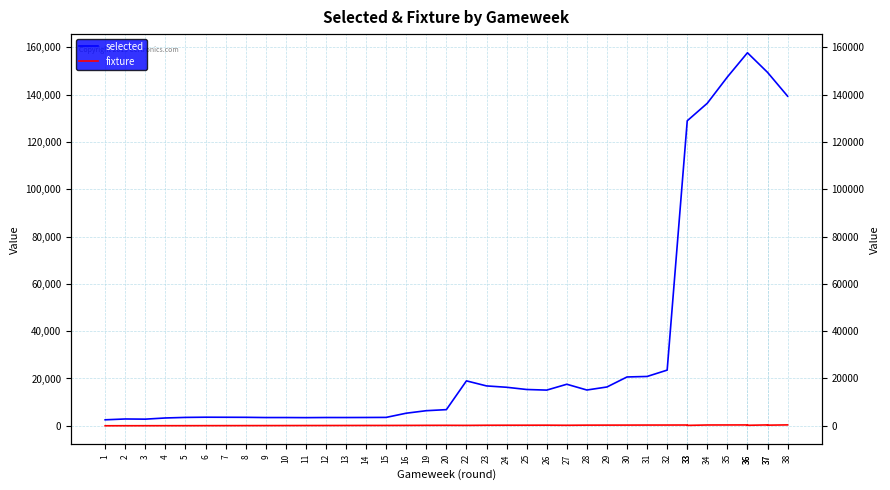

Reading left to right, transcribe all the data shown in this chart.

selected: 2531	2878	2807	3302	3543	3628	3604	3579	3484	3486	3445	3497	3490	3512	3550	5319	6382	6828	18992	16860	16286	15348	15090	17565	15128	16407	20645	20856	23542	128970	128970	136394	147495	157737	157737	149449	149449	139381
fixture: 5	20	26	37	42	57	64	75	82	93	107	113	127	139	141	157	185	197	166	227	237	245	260	213	273	281	293	307	315	325	172	337	347	357	207	368	264	377